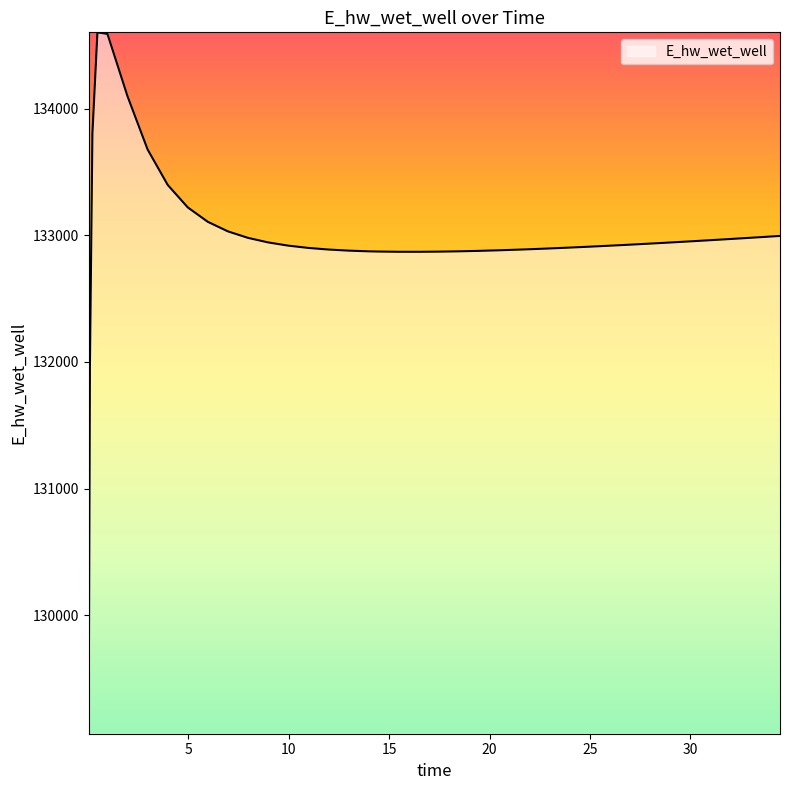

What is the greatest value displayed?

134605.6